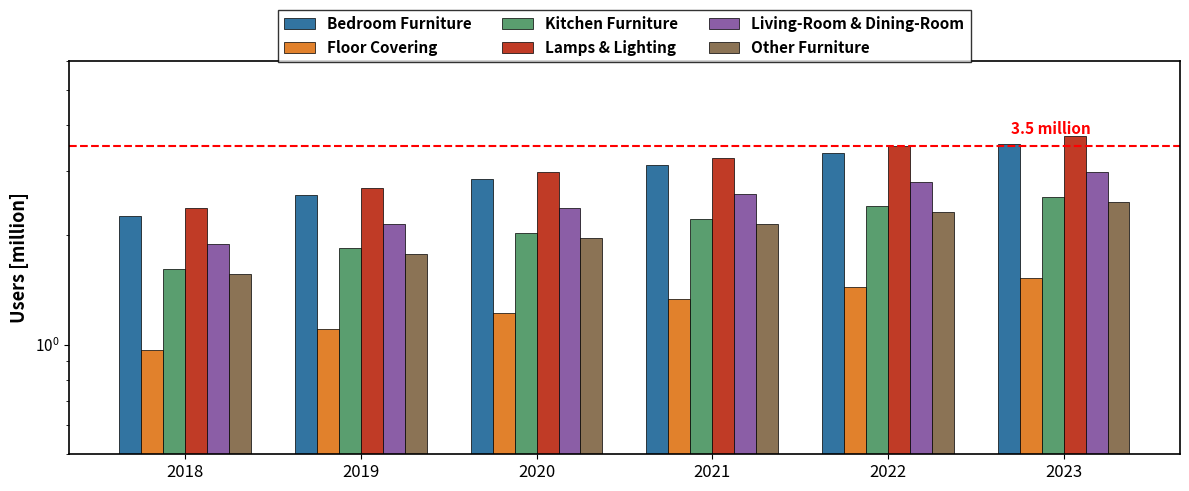

Rank the series at 2019 from lowest to highest value.

Floor Covering, Other Furniture, Kitchen Furniture, Living-Room & Dining-Room, Bedroom Furniture, Lamps & Lighting